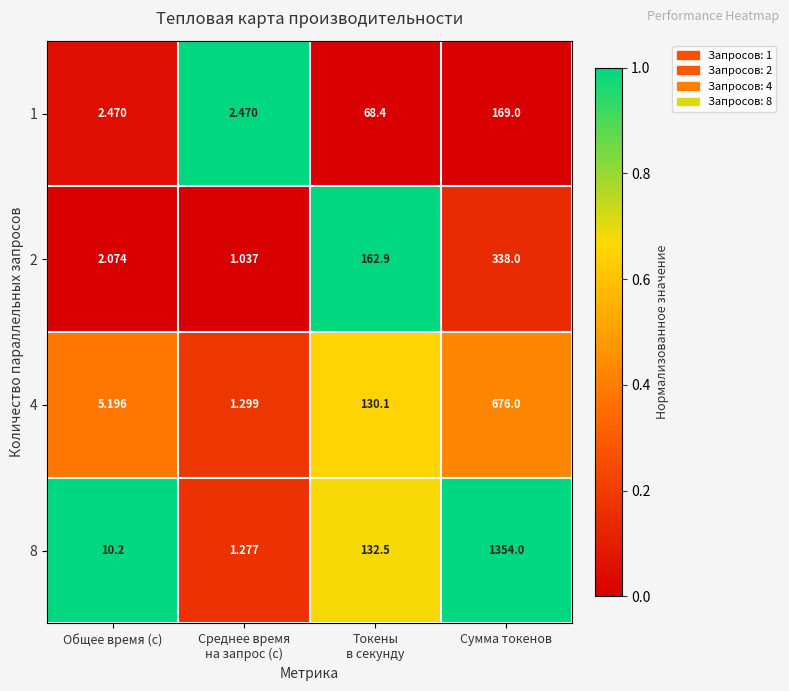

Rank the series at Сумма токенов from lowest to highest value.

1, 2, 4, 8